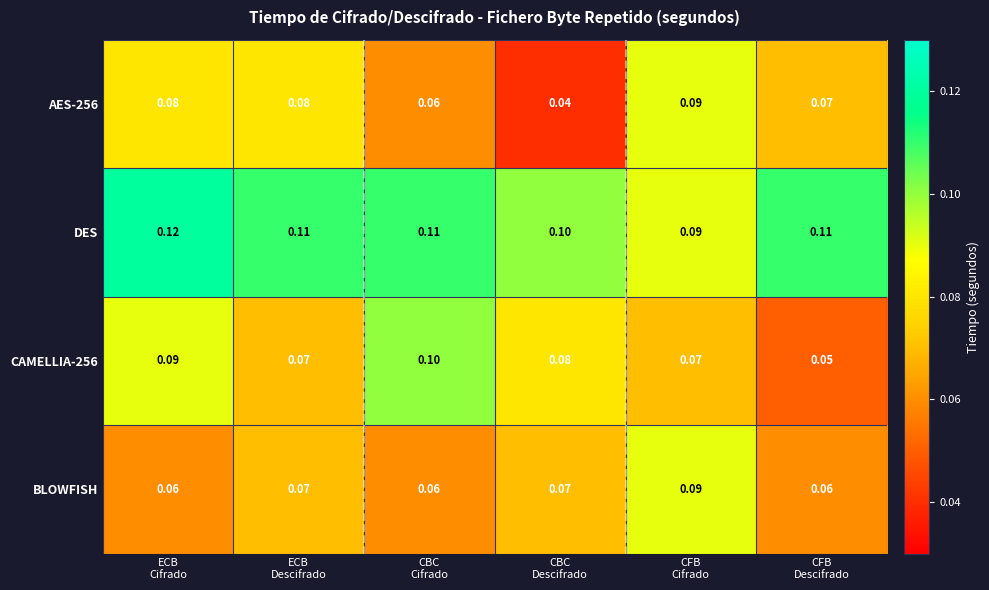

Between ECB
Descifrado and CBC
Descifrado, which series saw the biggest shift?

AES-256